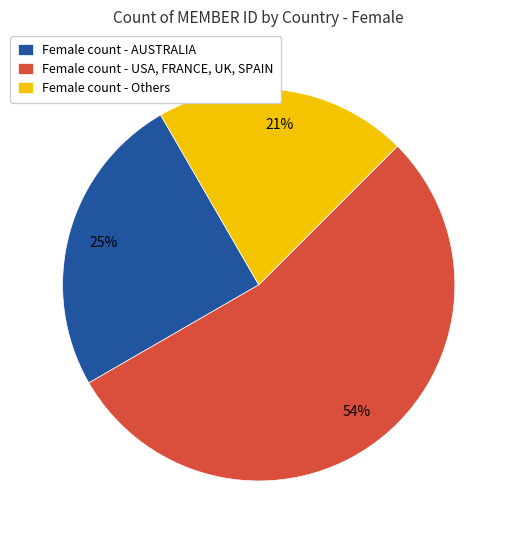

To the nearest percent, what percentage of the pie is Female count - AUSTRALIA?

25%